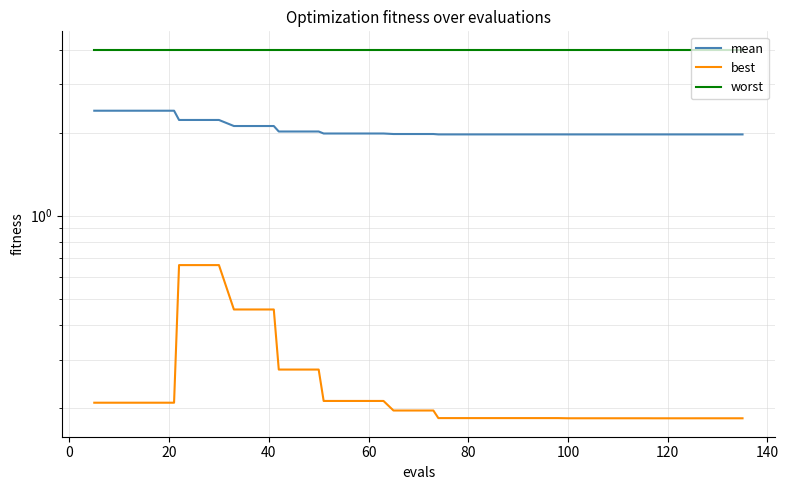

What is the value of the best point at the 38th from the left?

0.2